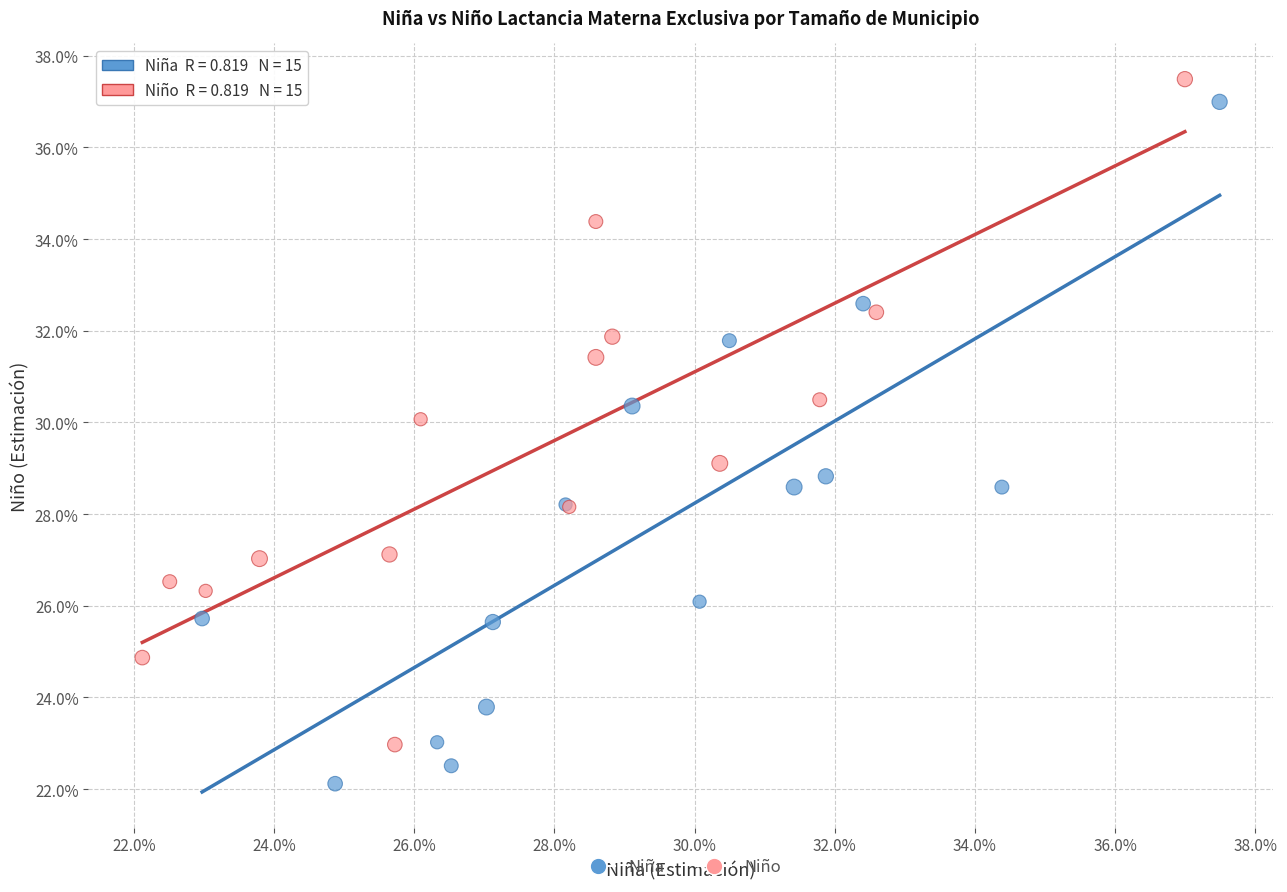

Which series reaches the maximum Y coordinate?

Niño